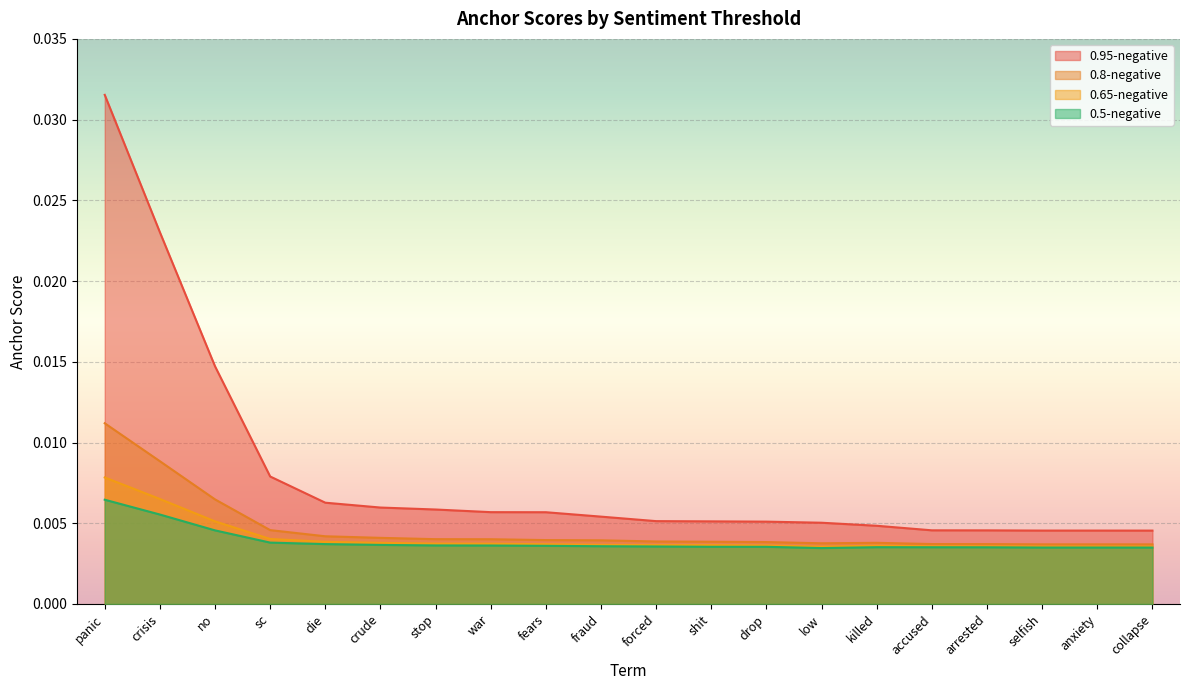

How many lines are shown in the chart?

4